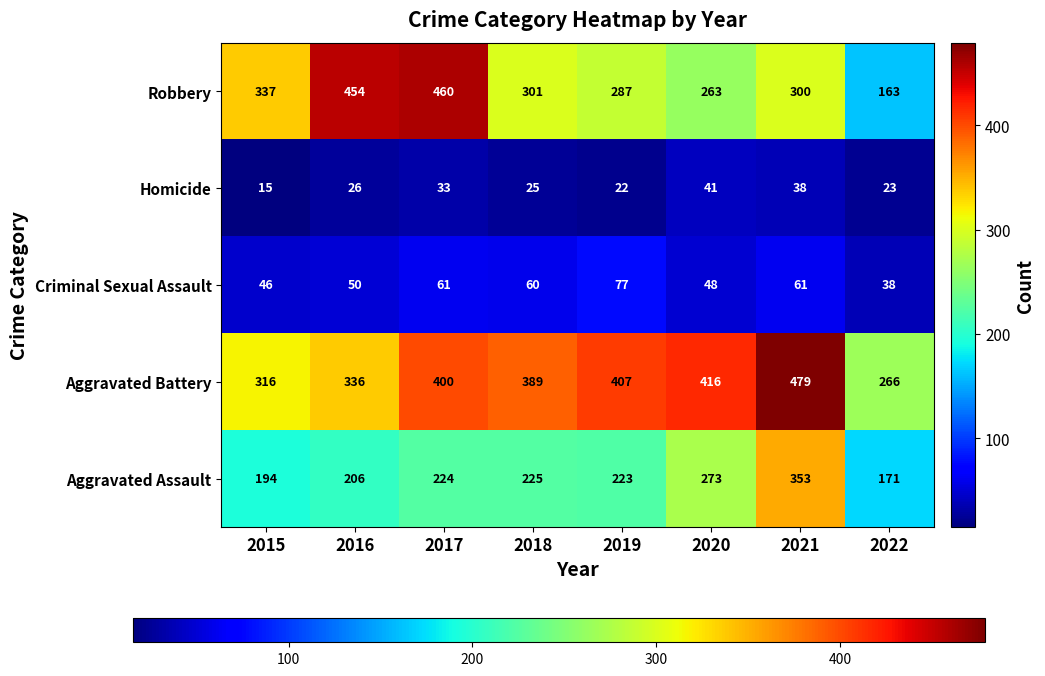

List the series in order of their peak value, lowest first.

Homicide, Criminal Sexual Assault, Aggravated Assault, Robbery, Aggravated Battery